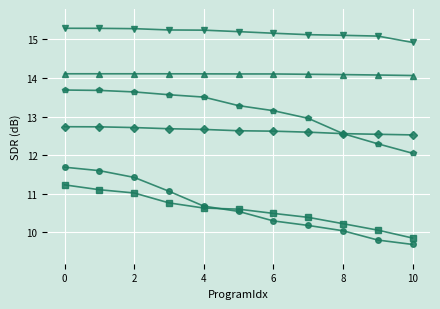

What is the maximum value shown in the chart?

15.3